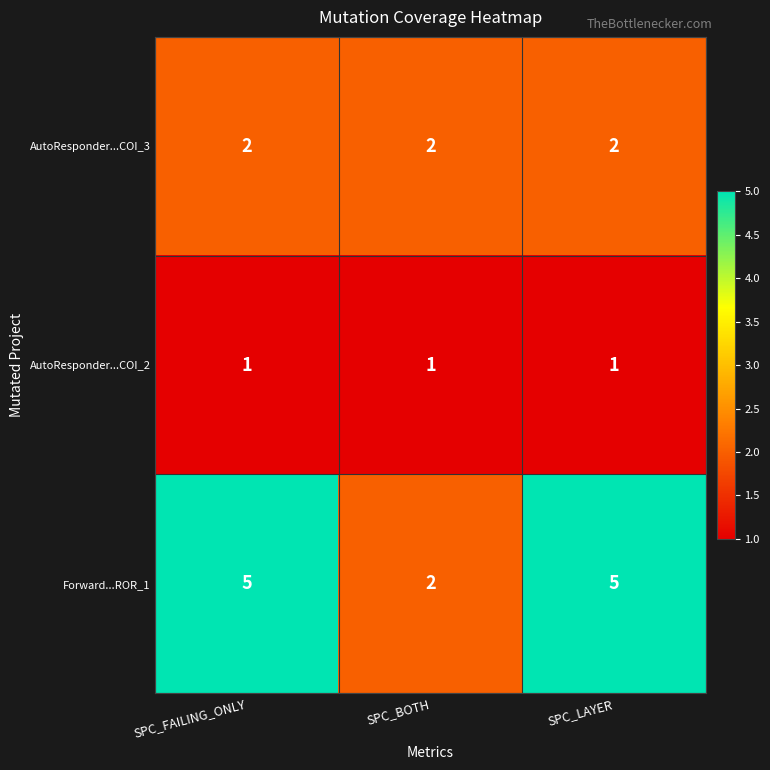

What is the difference between the maximum and minimum values in the Forward...ROR_1 series?

3